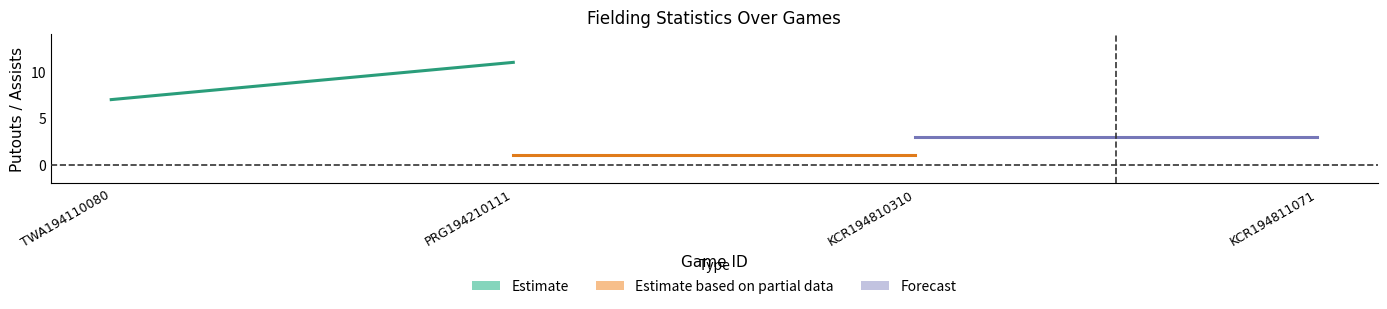

Which category has the lowest value in the Estimate series?

TWA194110080